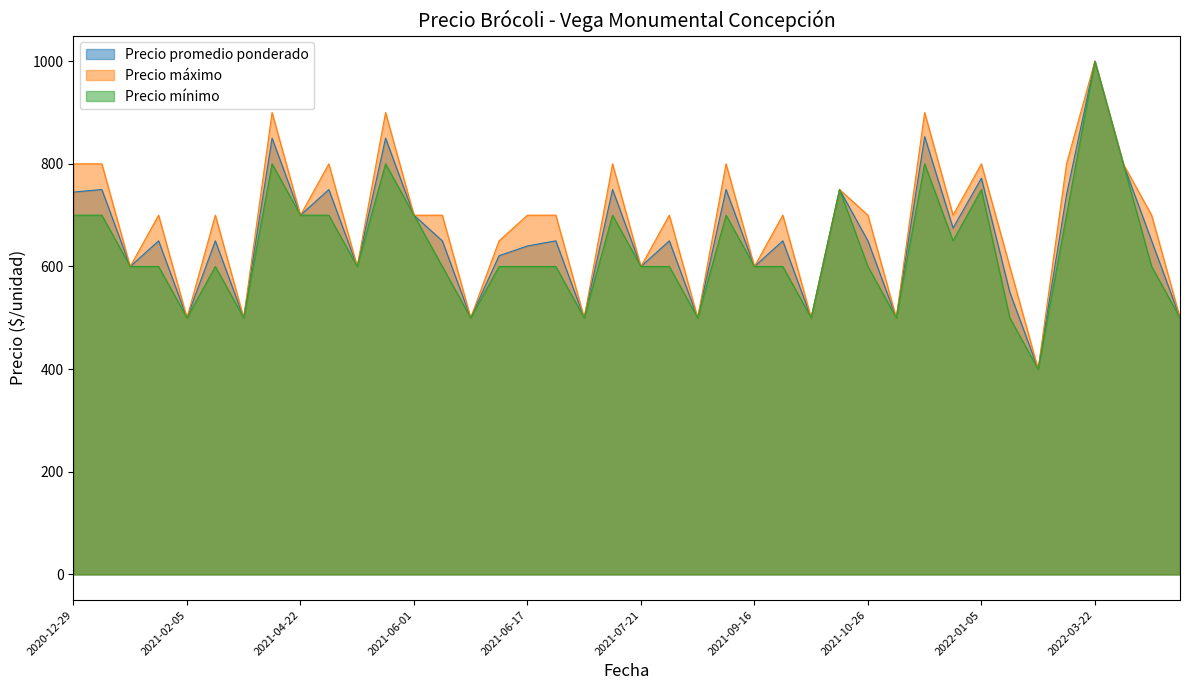

The value of Precio mínimo at 2021-06-10 is 600. True or false?

True